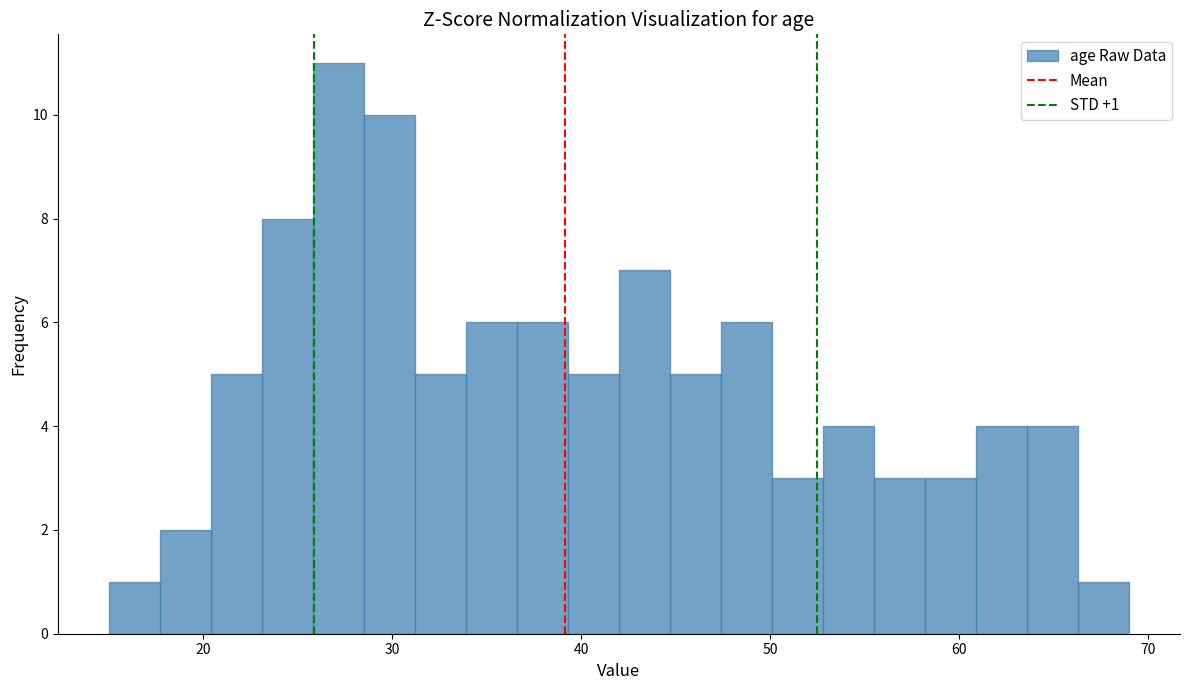

Read against the x-axis, roughly where is the centre of the tallest bar?

27